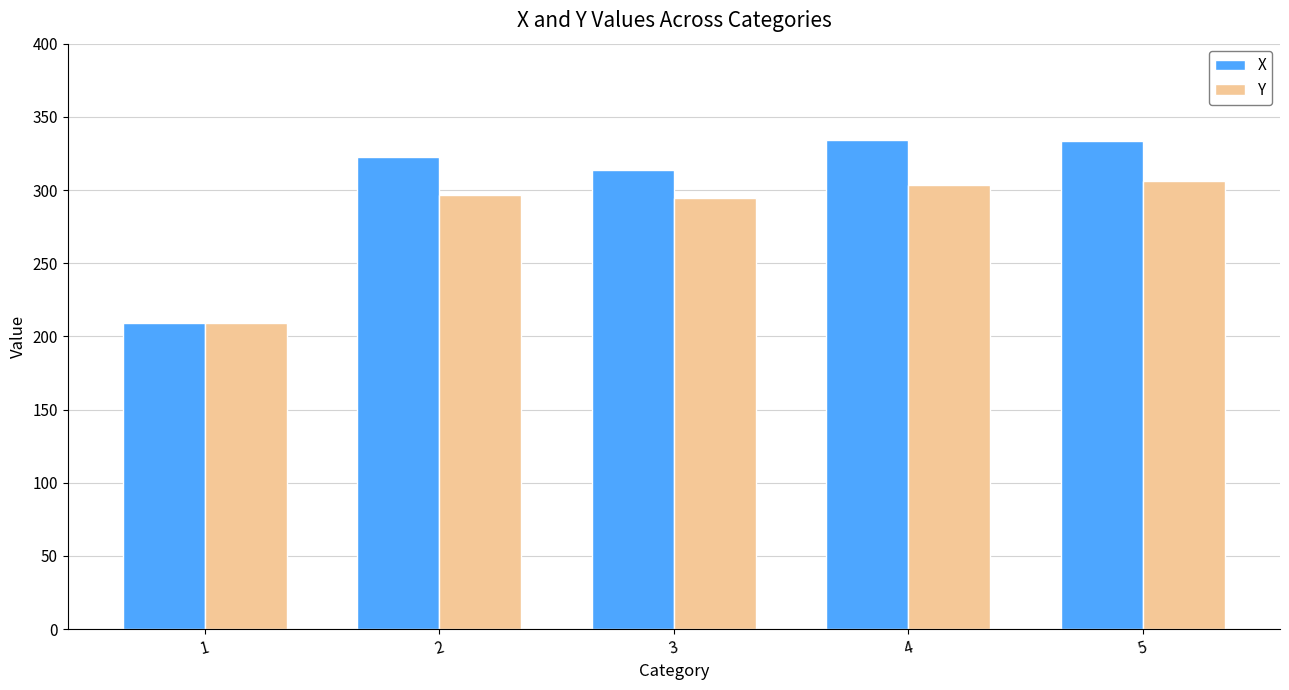

Are the bars grouped side by side (vs. stacked)?

Yes